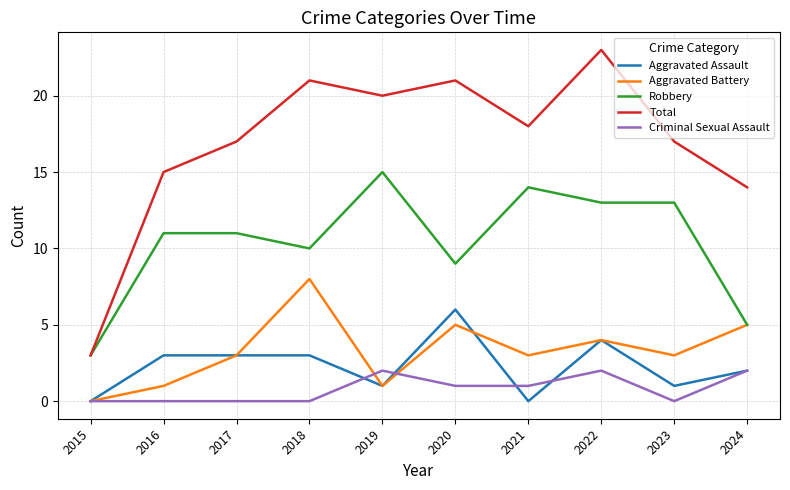

The value of Criminal Sexual Assault at 2022 is 2. True or false?

True